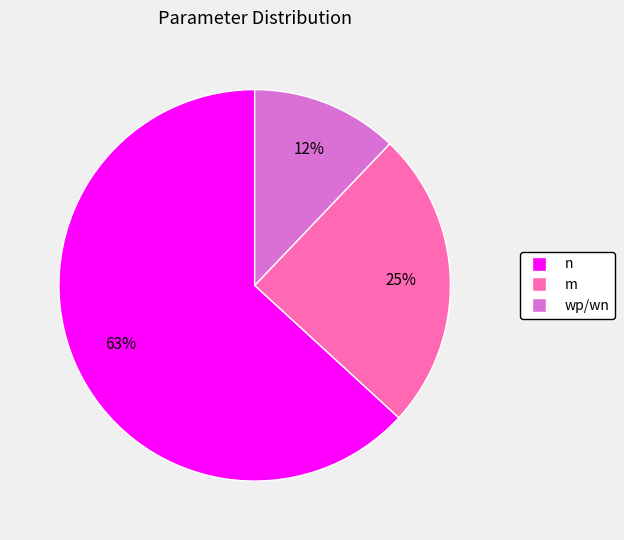

To the nearest percent, what is the difference between the wp/wn and n slice percentages?

51%